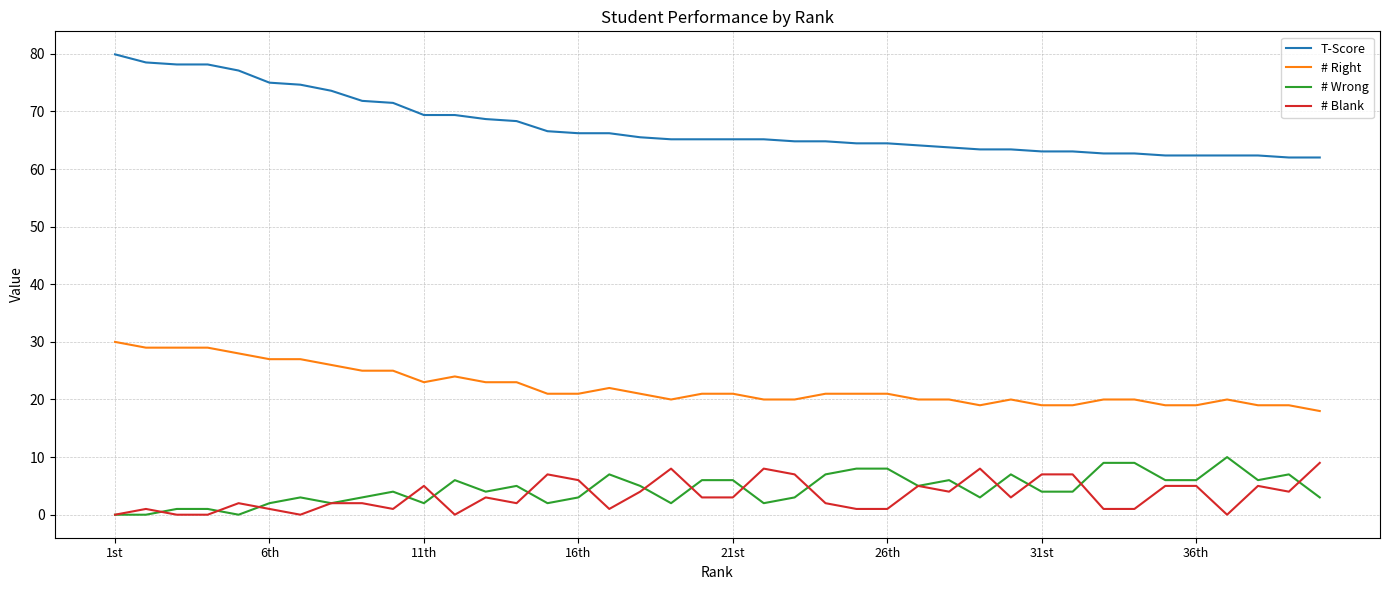

What is the maximum value shown in the chart?

79.9